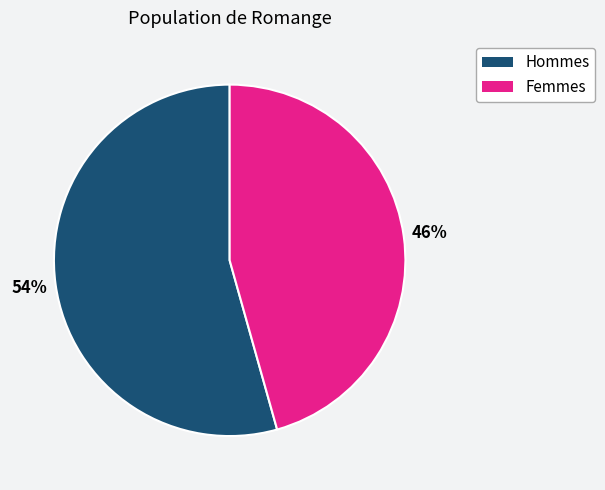

Is Femmes the majority of the pie?

No